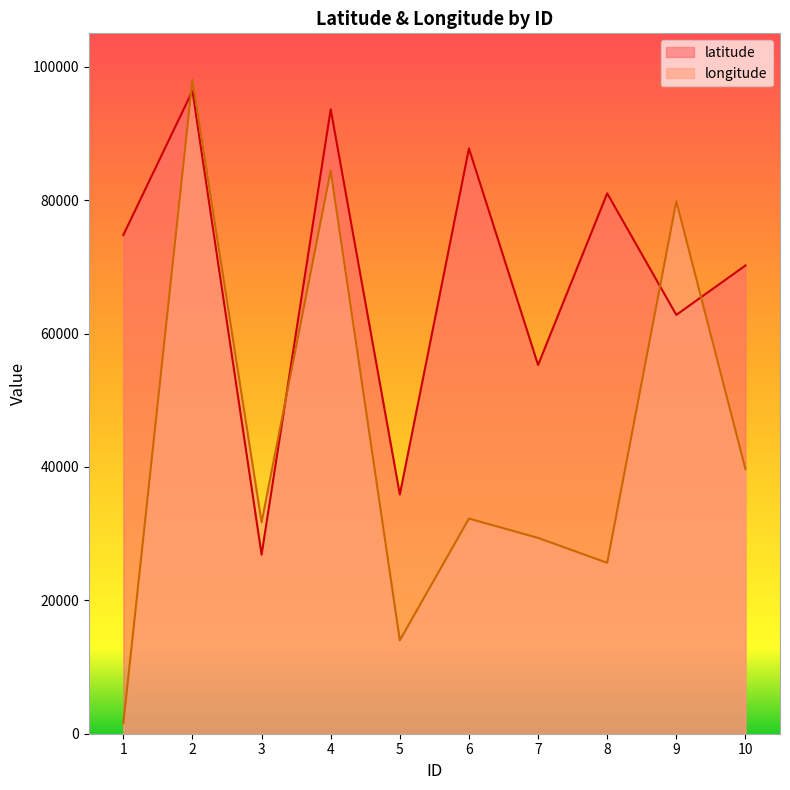

Reading left to right, list all the values displayed in this chart.

latitude: 74771	96361	26847	93615	35864	87737	55281	81011	62789	70196
longitude: 1545	98033	31692	84421	14008	32255	29359	25620	79829	39678